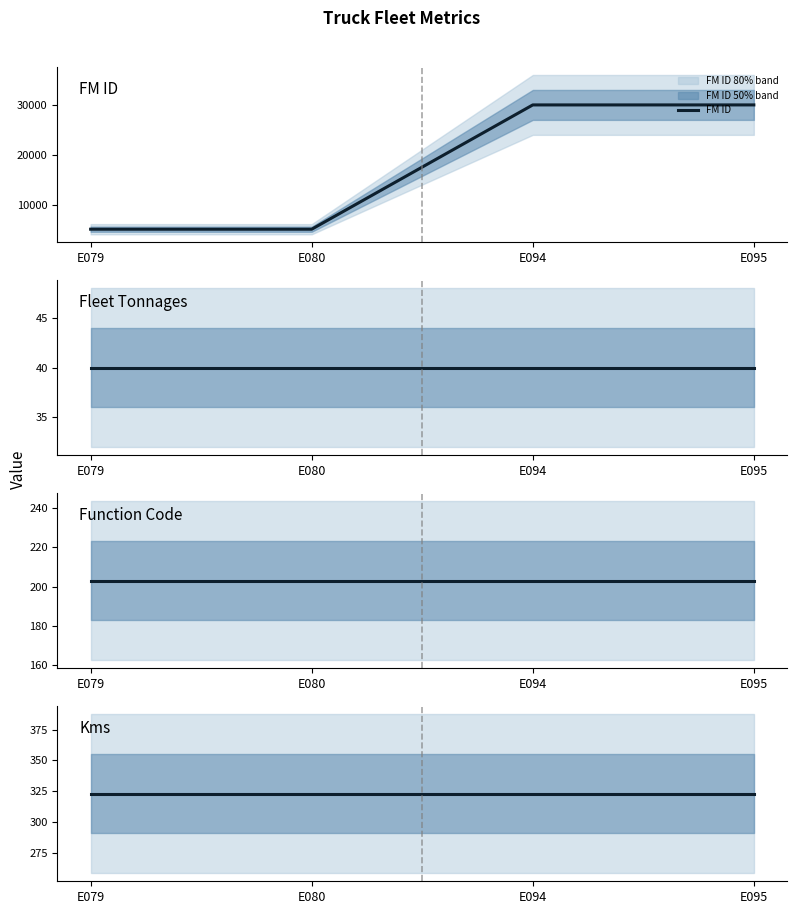

What is the highest value of the FM ID series?

30012